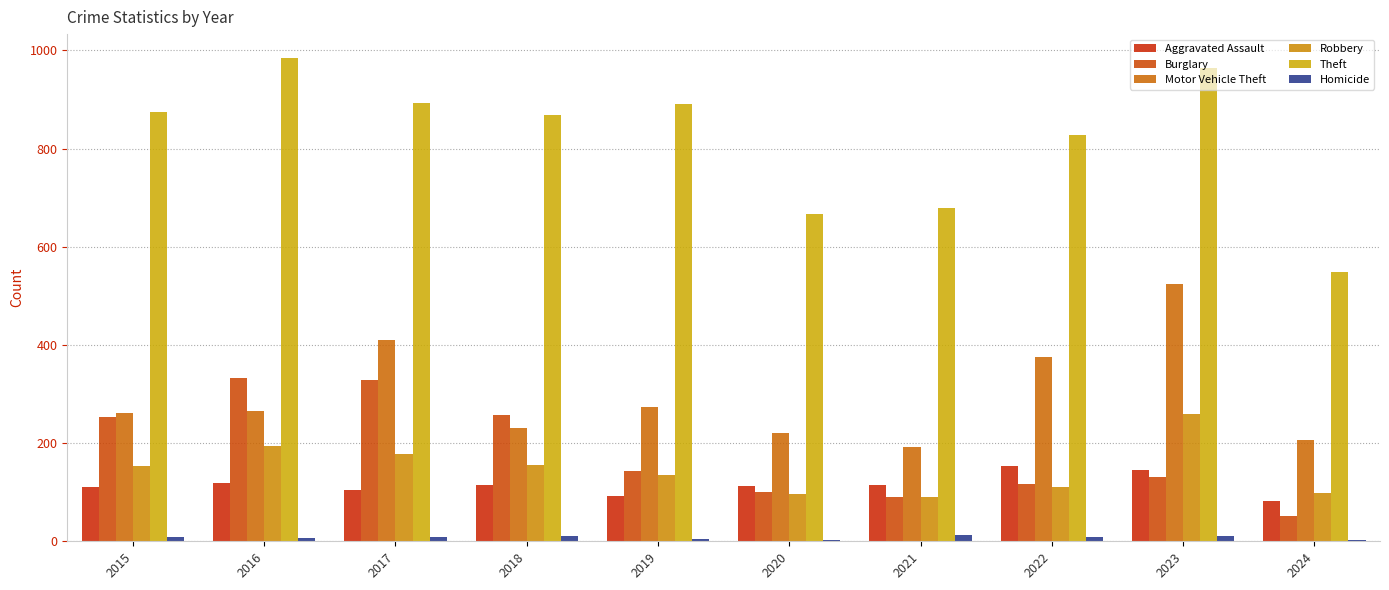

At which category is the sum across all series the highest?

2023